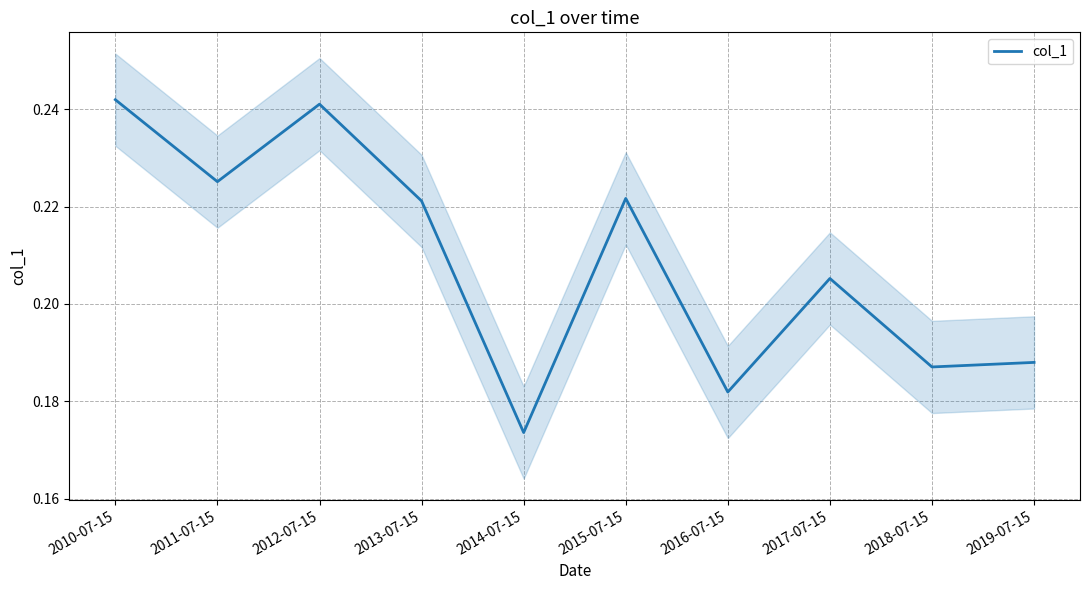

Is it true that the value at 2012-07-15 is 0.2?

True